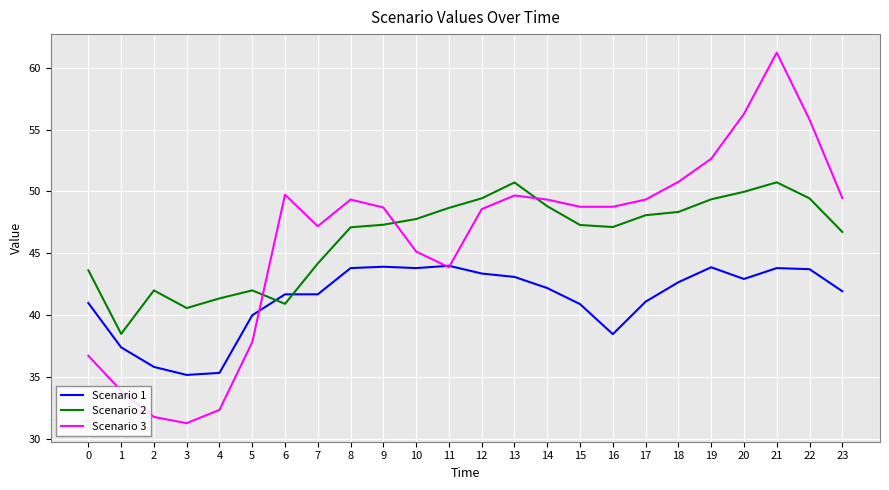

Where do Scenario 3 and Scenario 1 first cross each other?

5 and 6